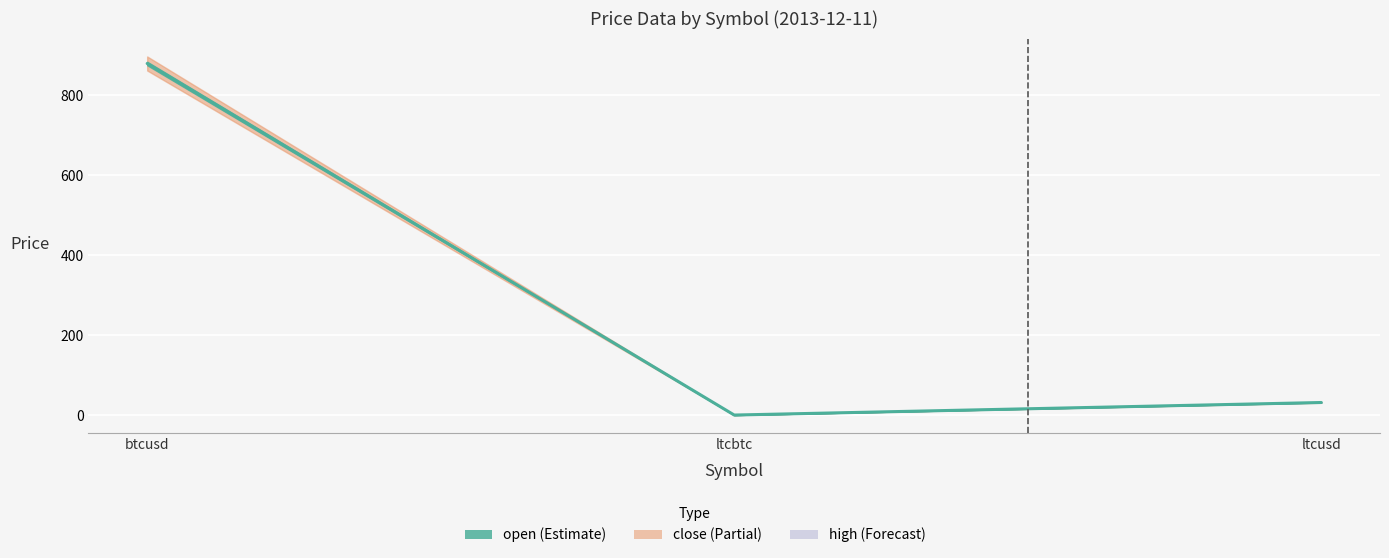

Reading left to right, what are all the values shown in this chart?

btcusd=879.3	ltcbtc=0.0	ltcusd=31.4